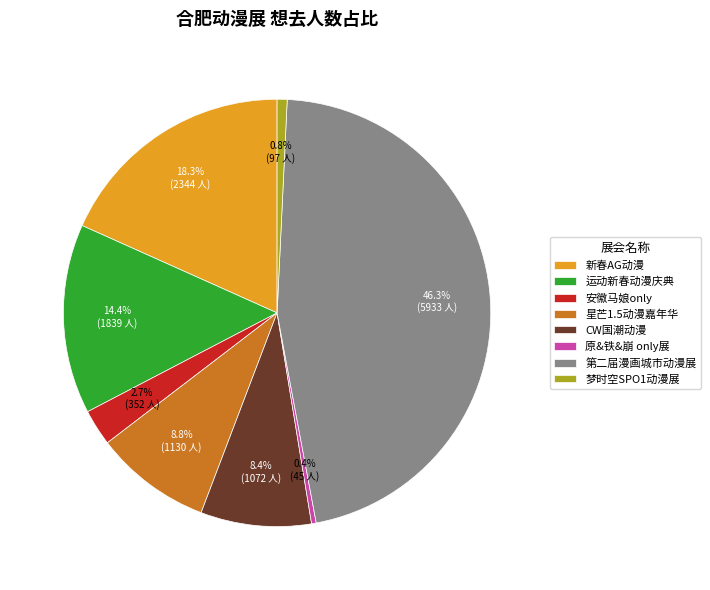

Count the number of slices in the pie.

8